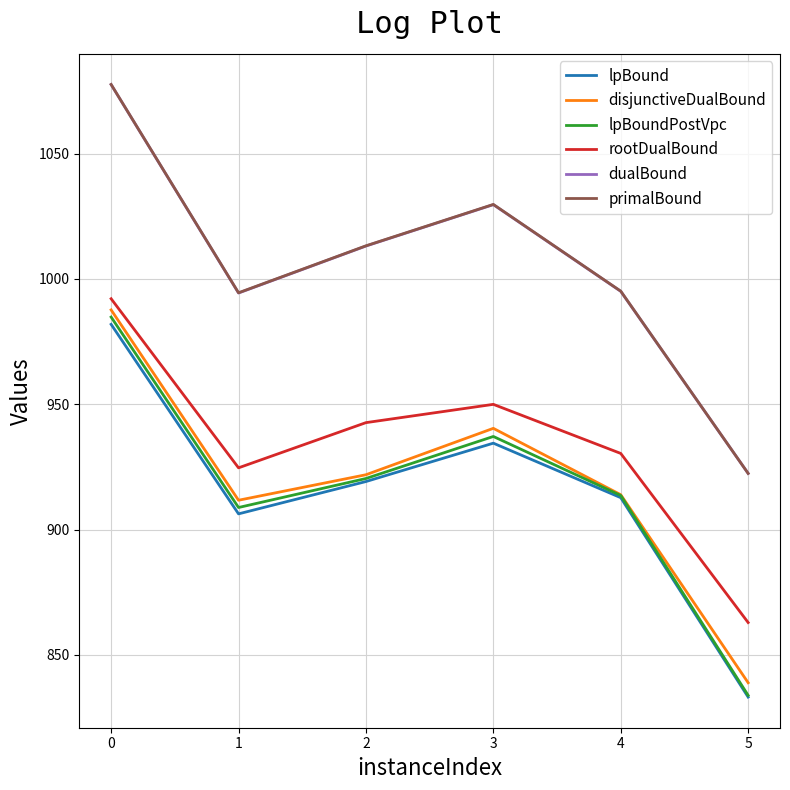

What is the spread (max minus min) of values at 3?

95.2